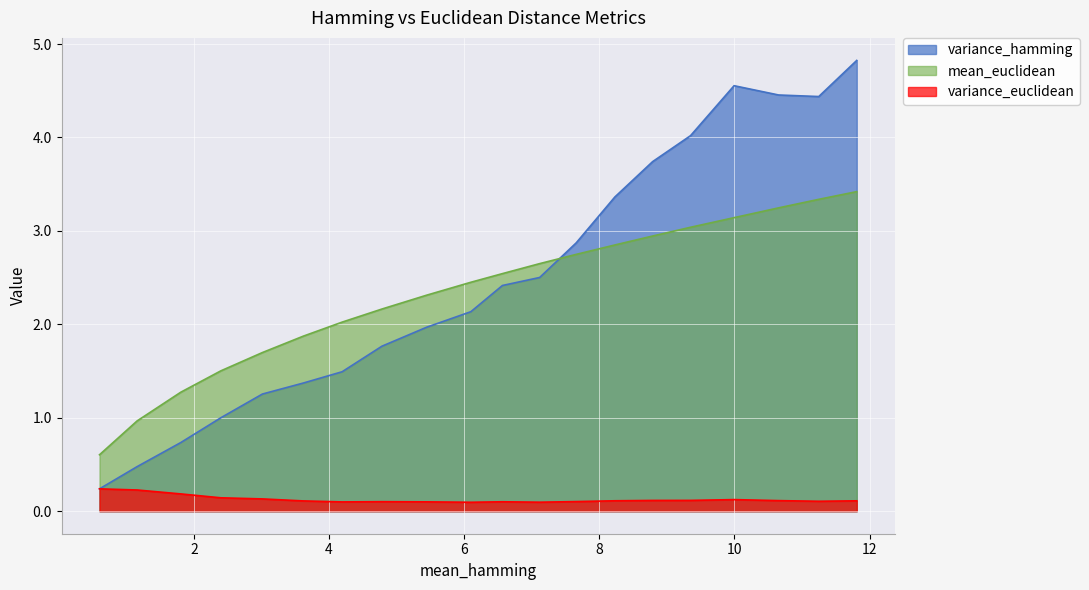

At how many categories does at least one series exceed 0?

20